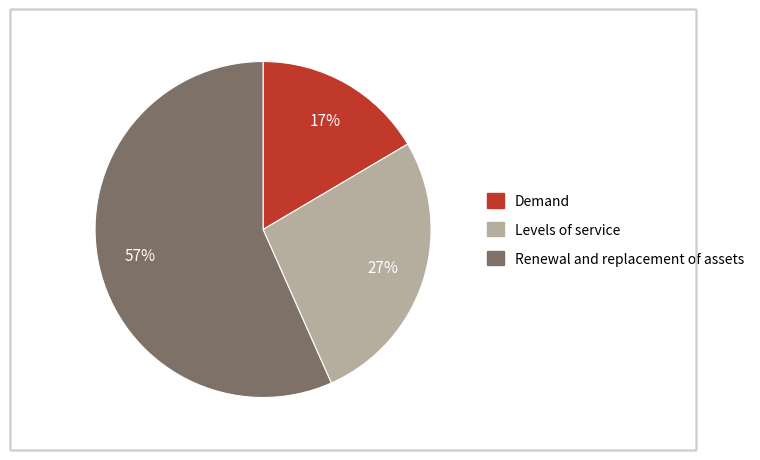

Is there any slice that represents more than half of the pie?

Yes